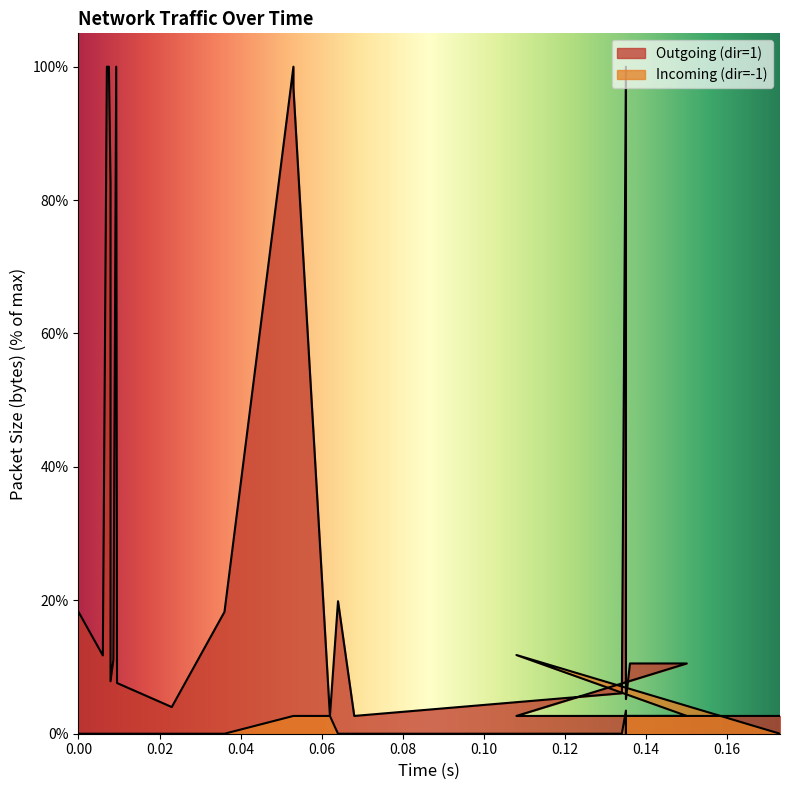

What are all the series names shown in the legend?

Outgoing (dir=1), Incoming (dir=-1)